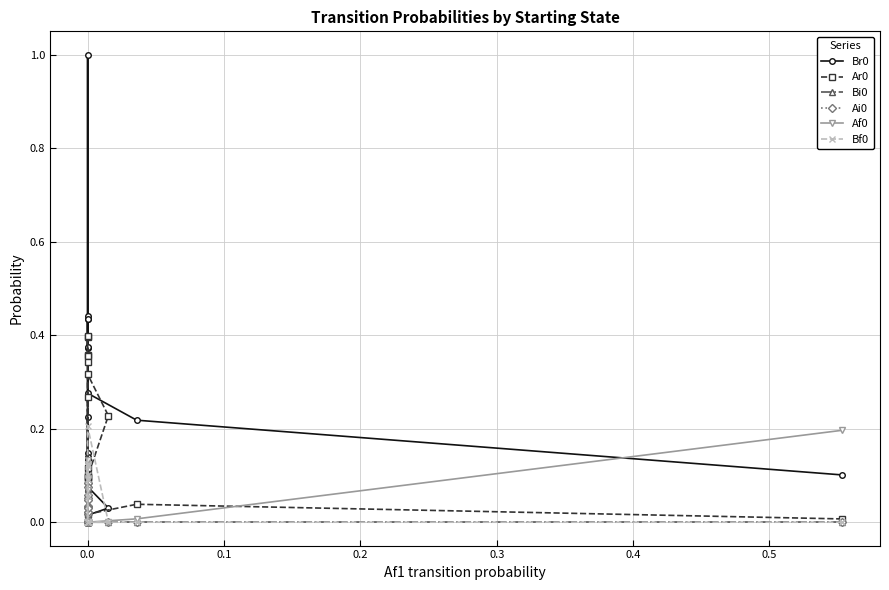

How many interior local peaks does the Bf0 series have?

2